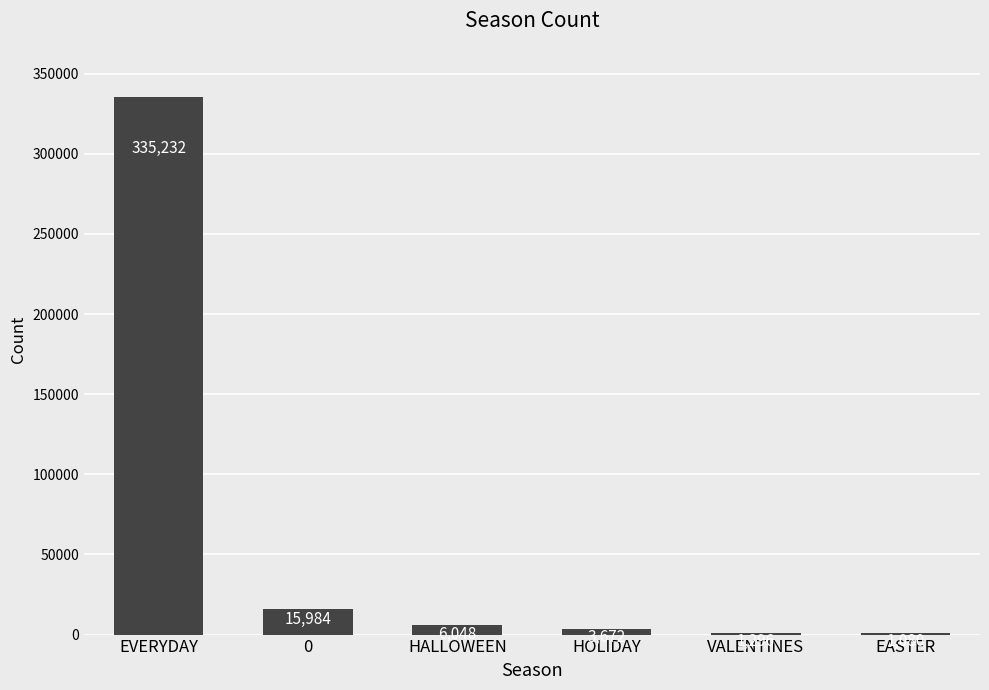

At which category does the chart reach its peak across all series?

EVERYDAY